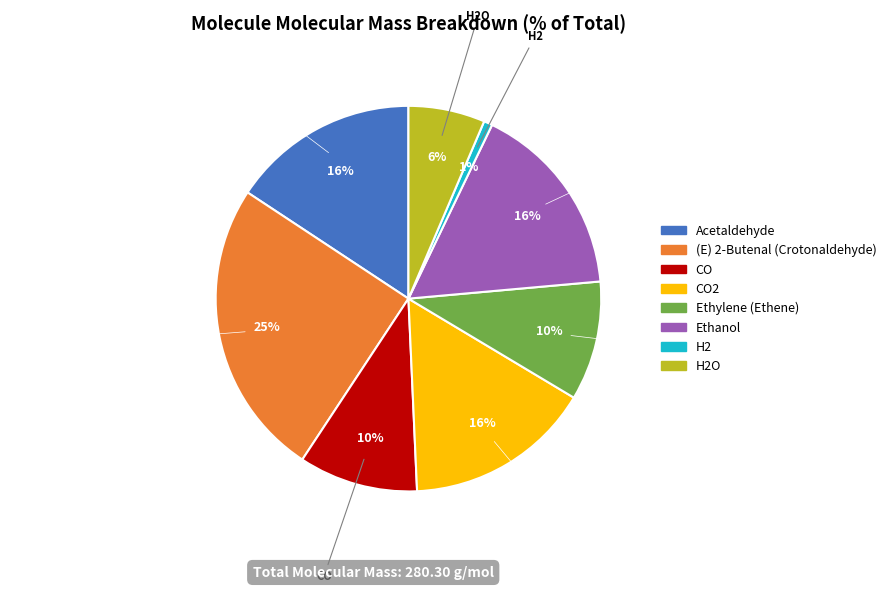

Count the number of slices in the pie.

8